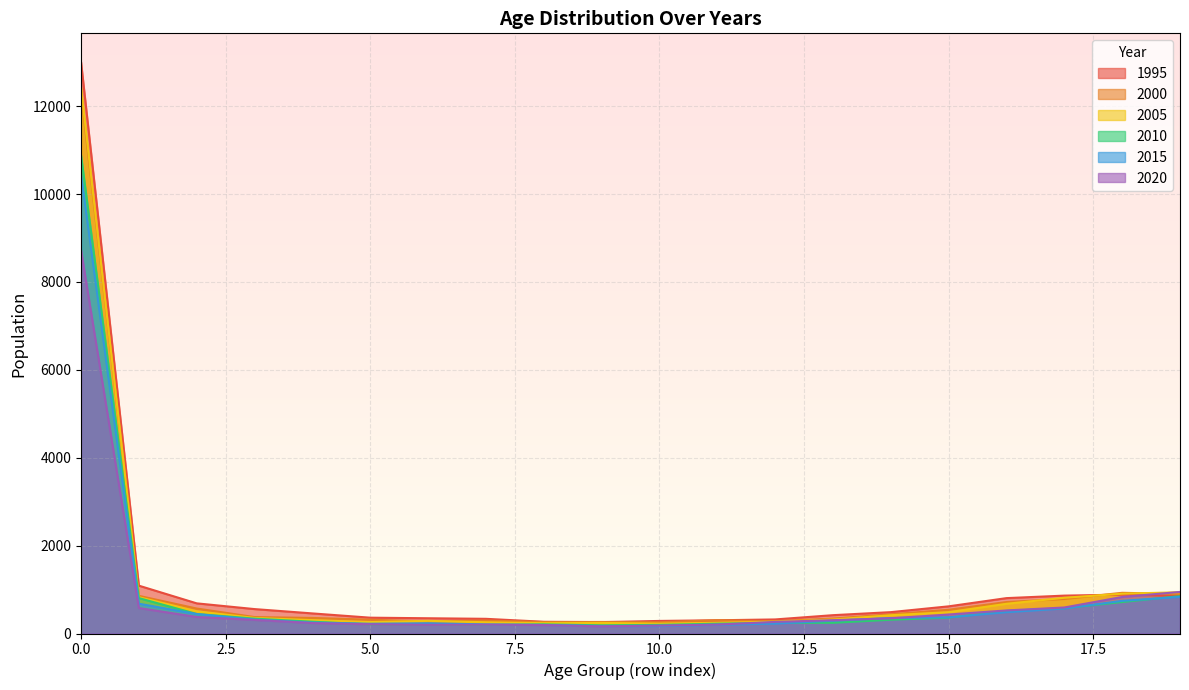

At how many categories does at least one series exceed 9609?

1